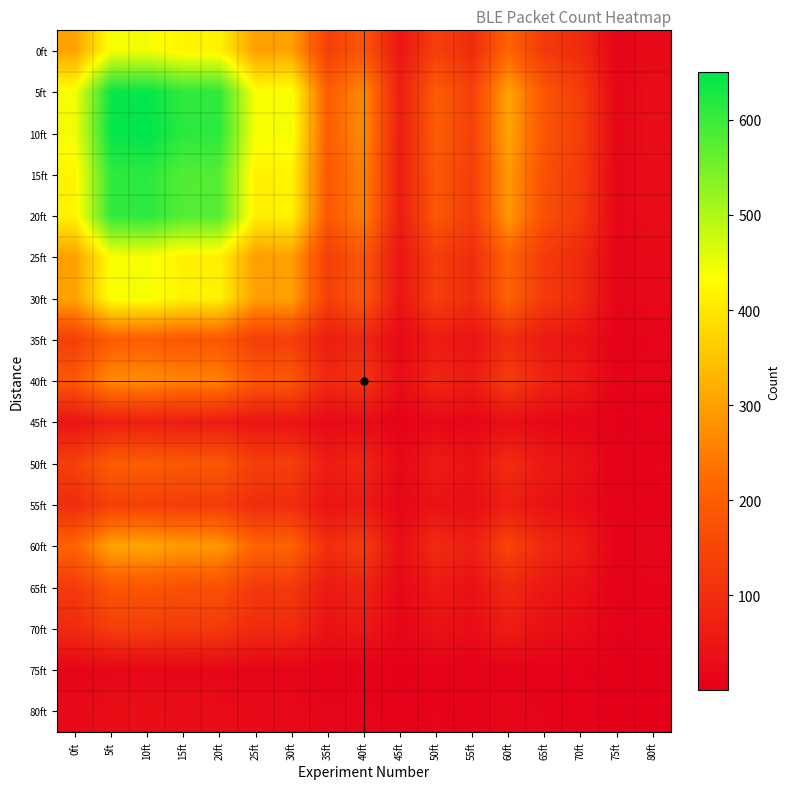

Which has a higher value, 45ft or 80ft?

45ft